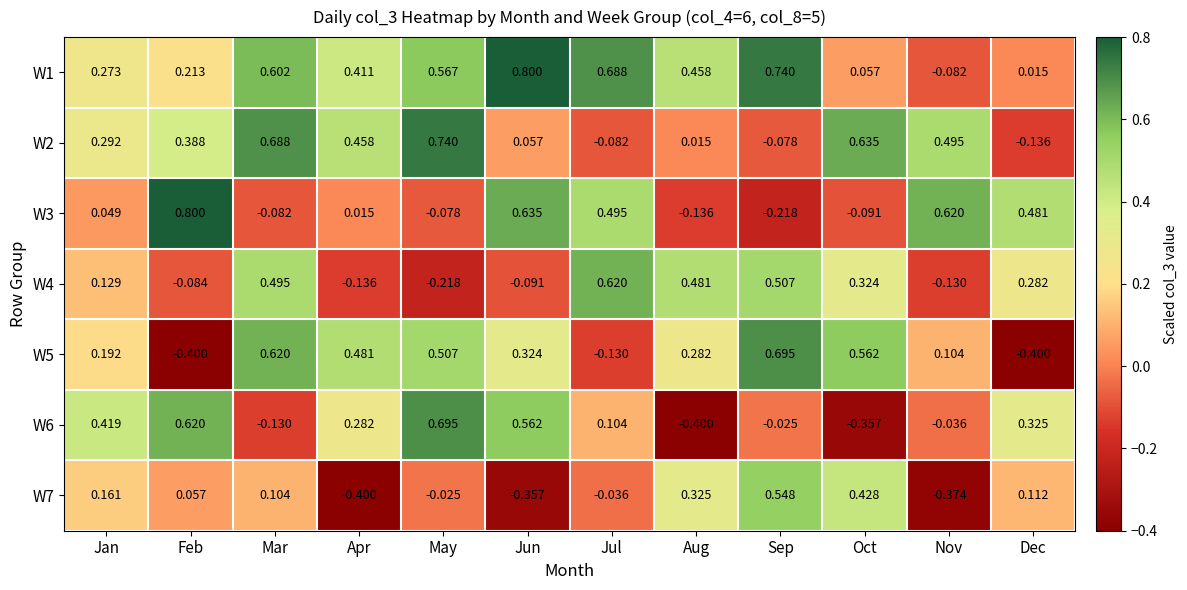

At which label does W4 reach its peak?

Jul